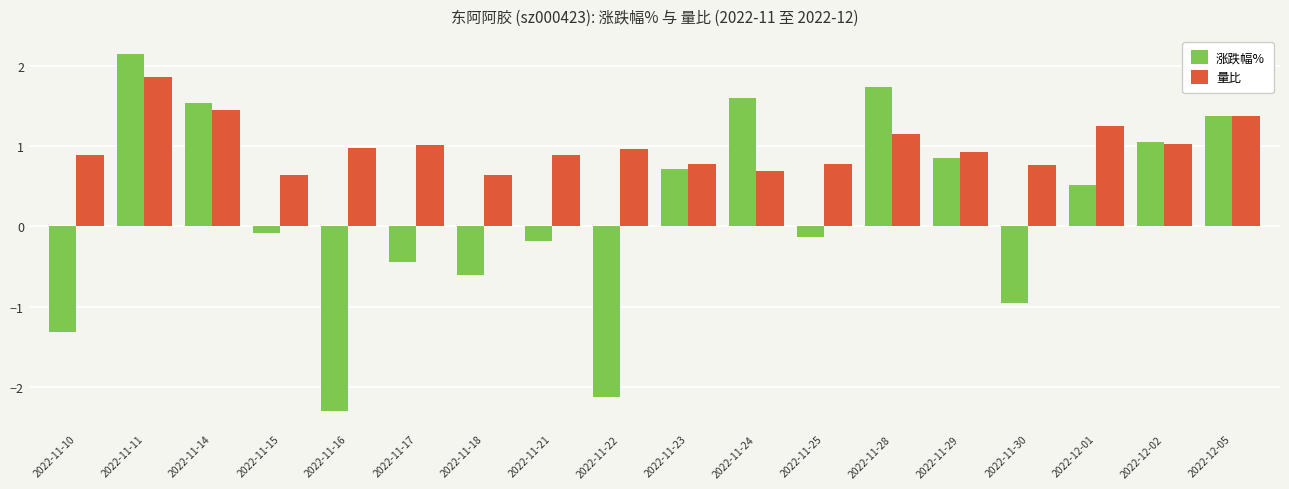

What is the difference between the 涨跌幅% values at 2022-11-15 and 2022-11-28?

1.8